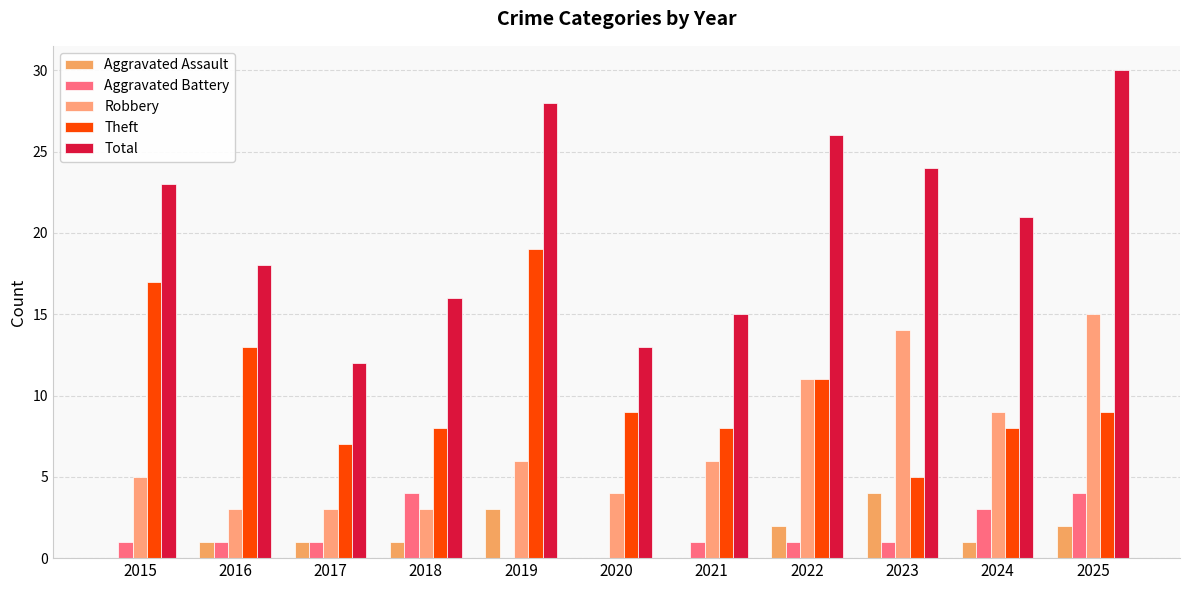

Is it true that Robbery equals 9 at 2024?

True